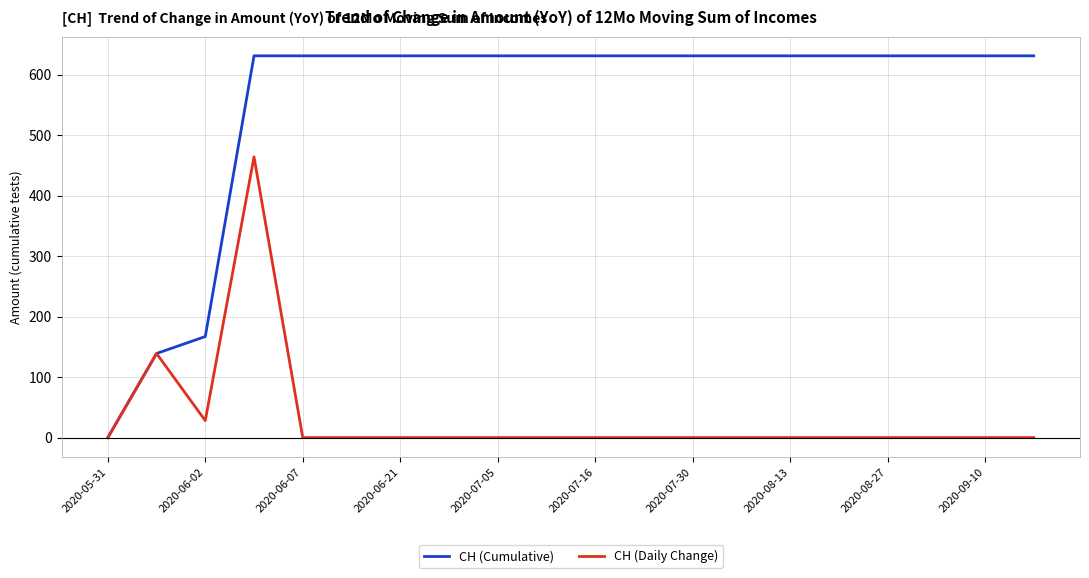

What is the difference between the second highest and minimum values in the CH (Cumulative) series?

631